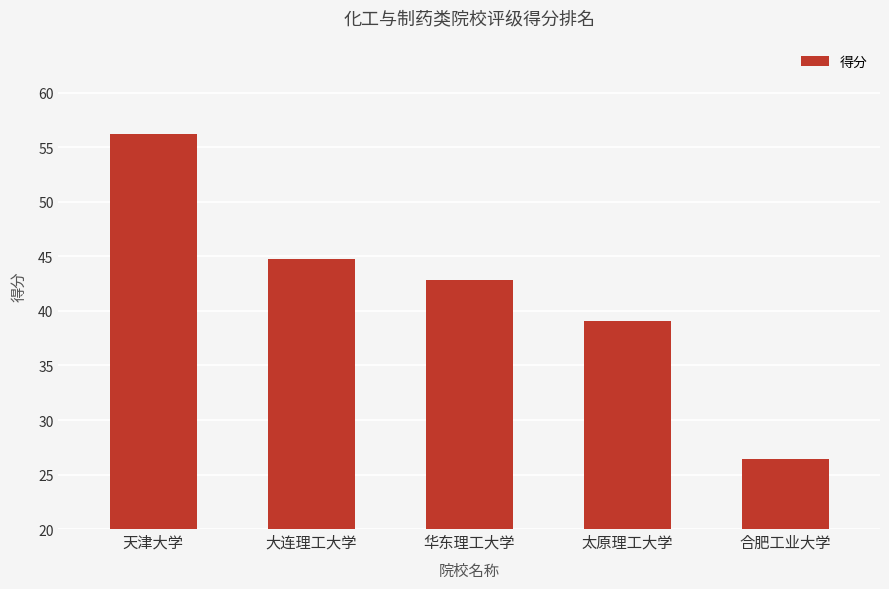

What is the label of the 5th bar from the left?

合肥工业大学